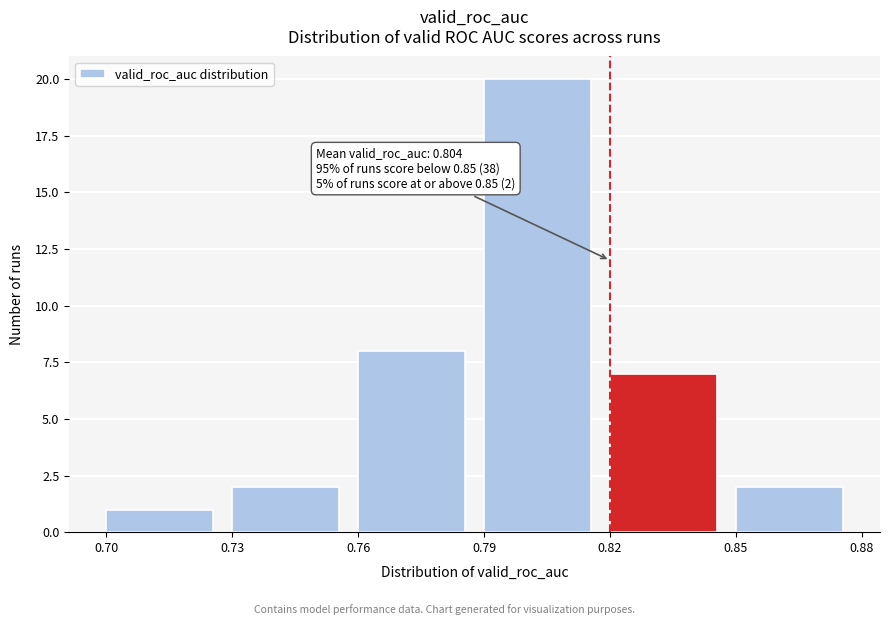

Which range on the x-axis has the tallest bar?

0.79 to 0.82